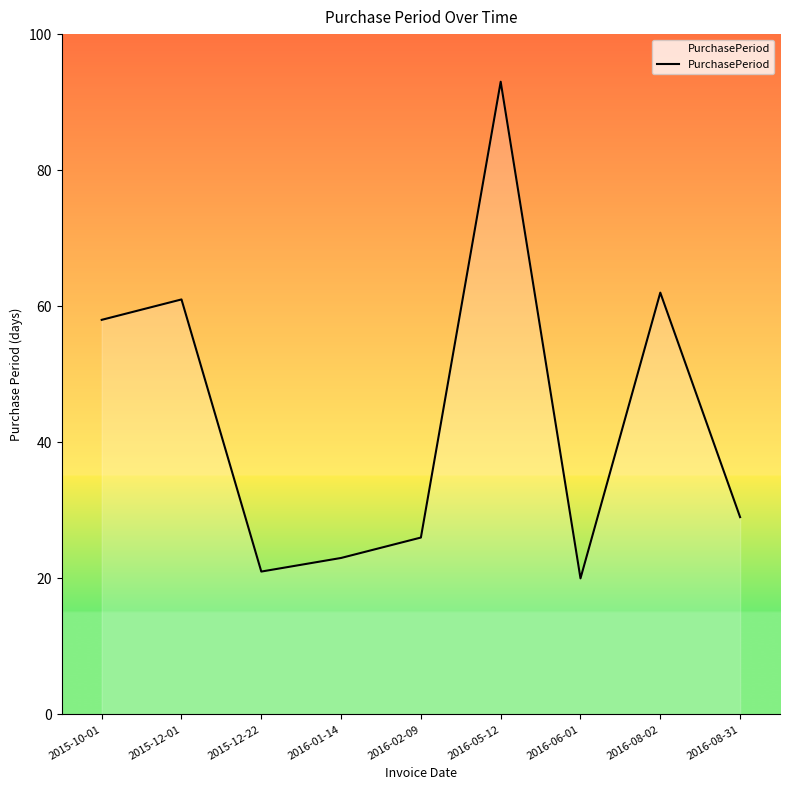

Rank the categories by value from highest to lowest.

2016-05-12, 2016-08-02, 2015-12-01, 2015-10-01, 2016-08-31, 2016-02-09, 2016-01-14, 2015-12-22, 2016-06-01